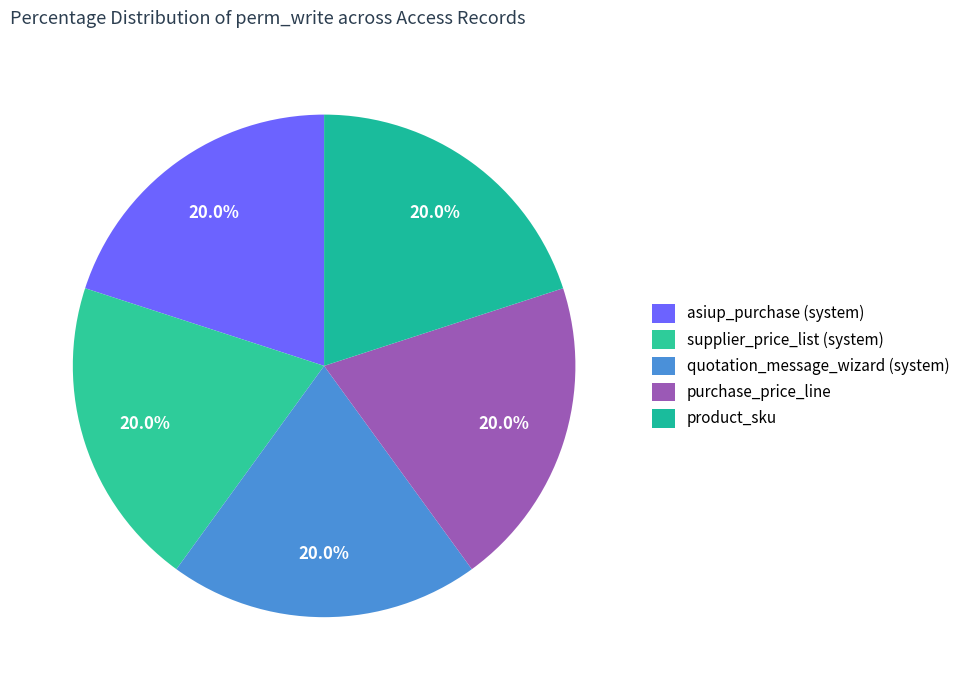

How many segments does this pie chart have?

5